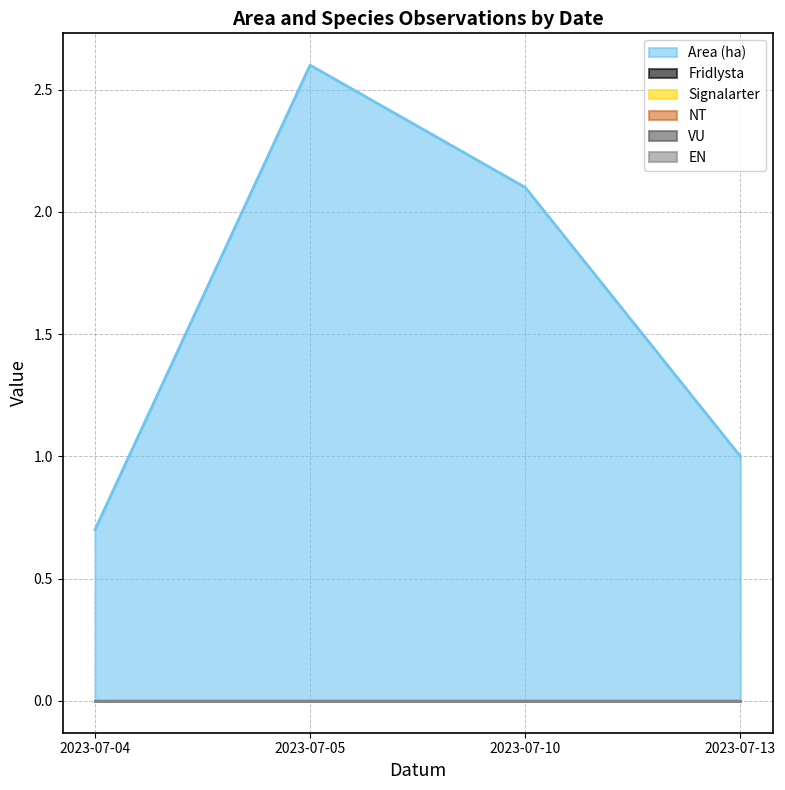

At how many categories does at least one series exceed 0?

4